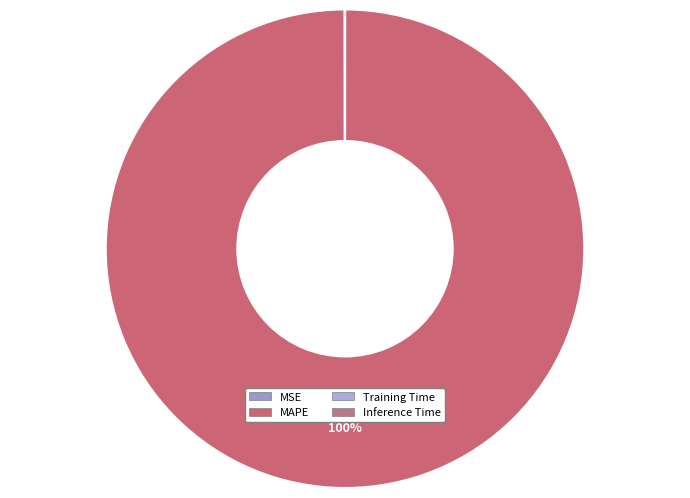

Rank the categories by value from lowest to highest.

Inference Time, Training Time, MSE, MAPE